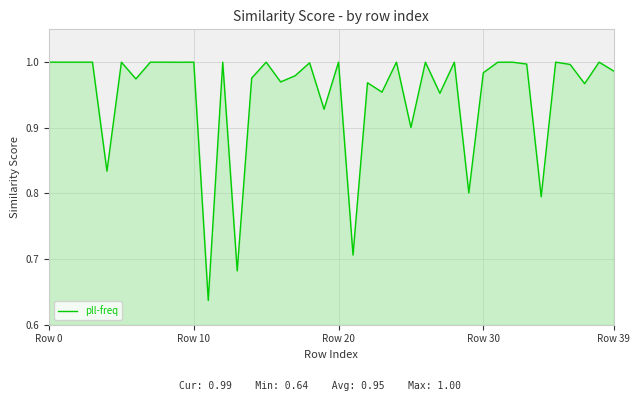

Is this an area chart (filled region under the line)?

Yes